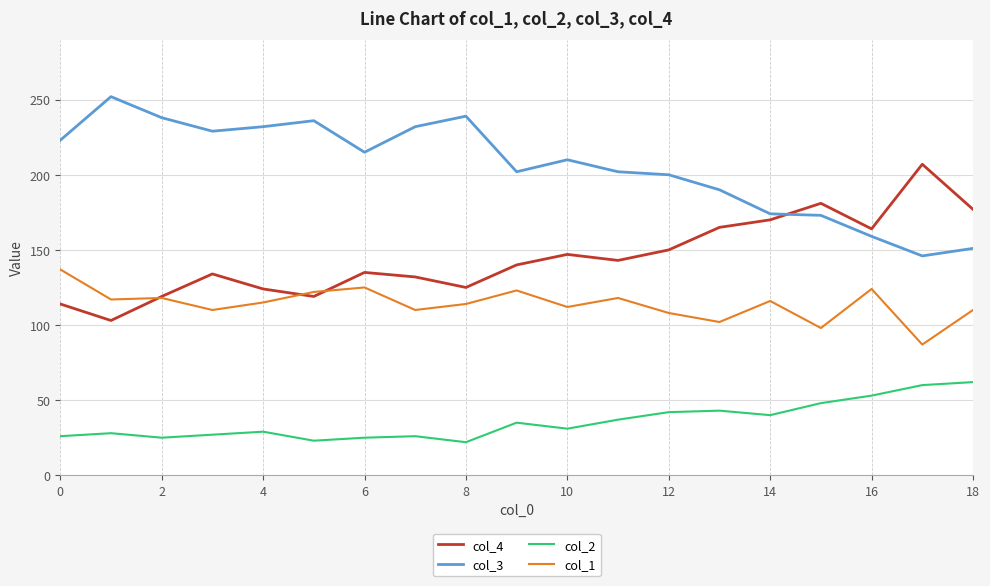

What are all the series names shown in the legend?

col_4, col_3, col_2, col_1